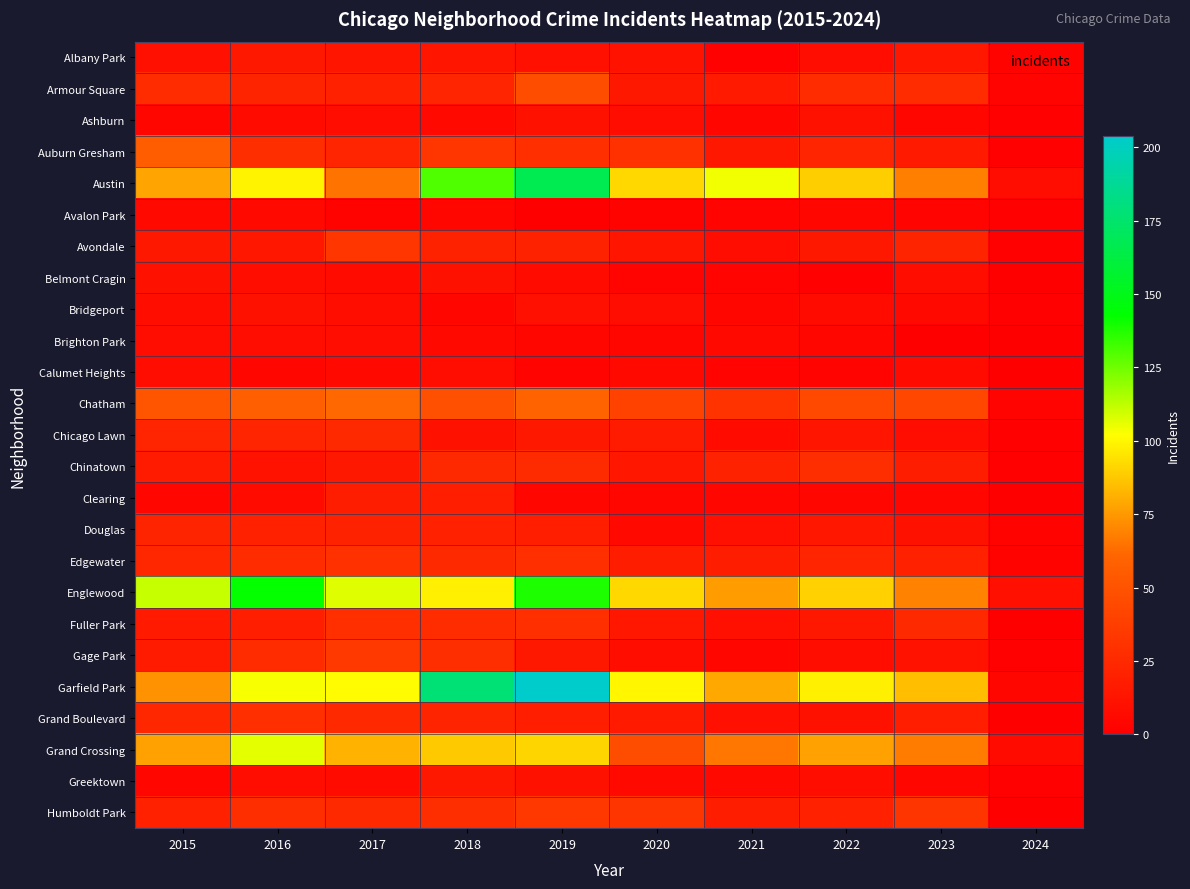

Which series changed the most between 2018 and 2023?

Garfield Park